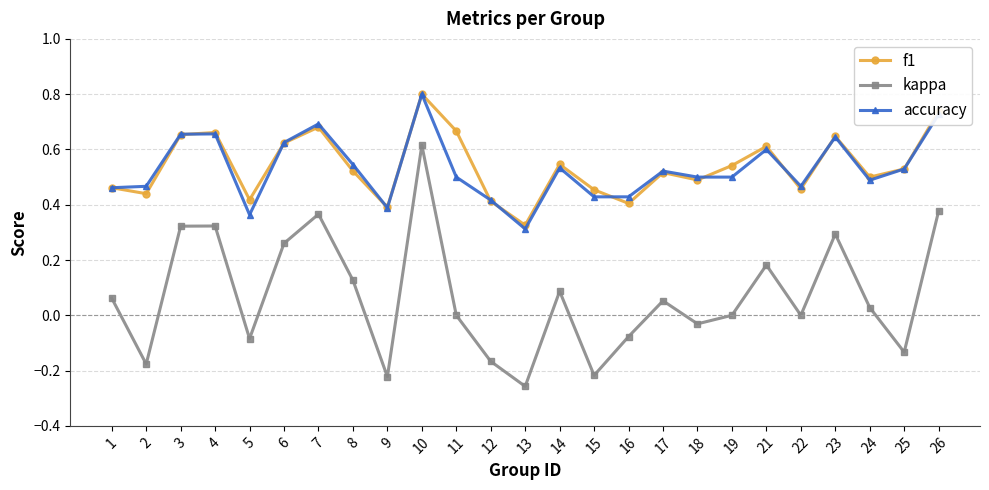

How many lines are shown in the chart?

3